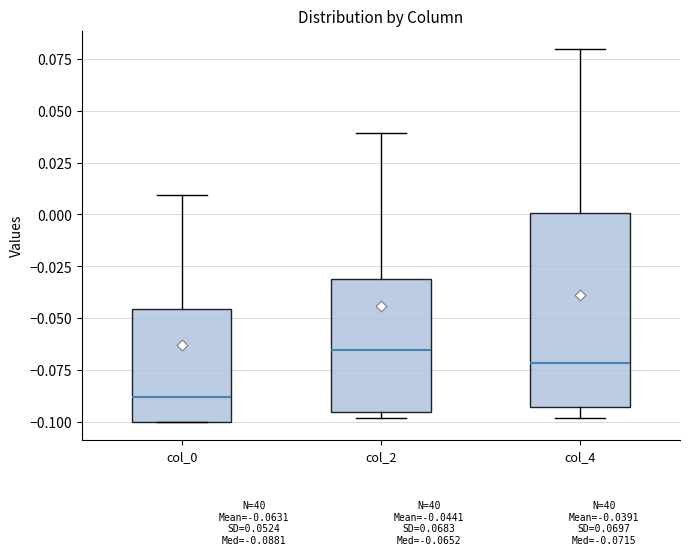

Which box is the tallest, from its lower edge to its upper edge?

col_4